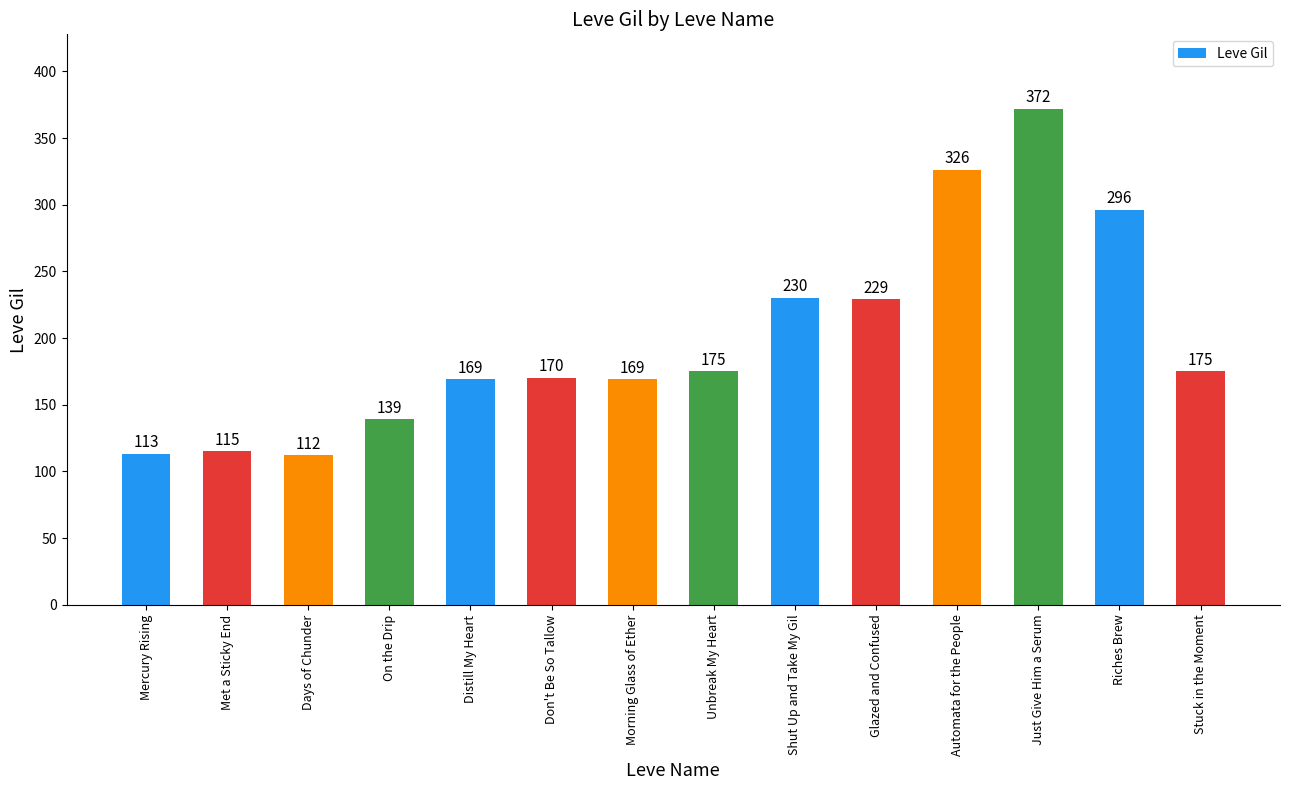

What is the label of the 5th bar from the left?

Distill My Heart